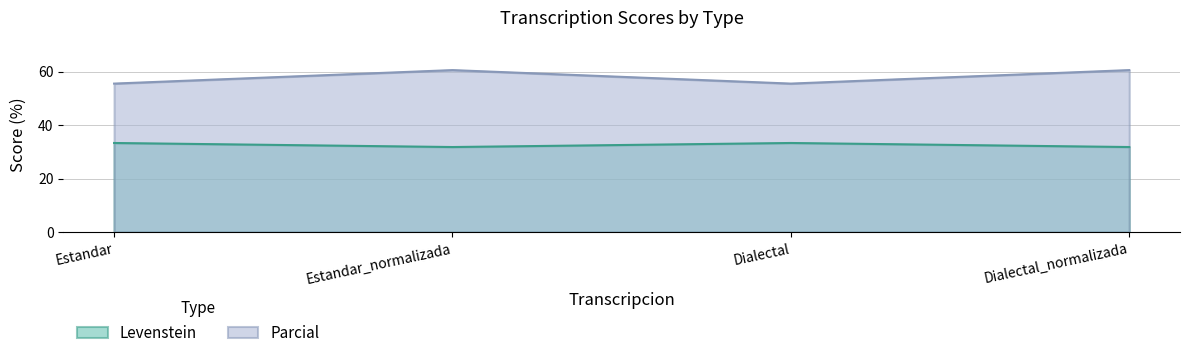

What is the sum of the Parcial values at Dialectal_normalizada and Dialectal?

116.2